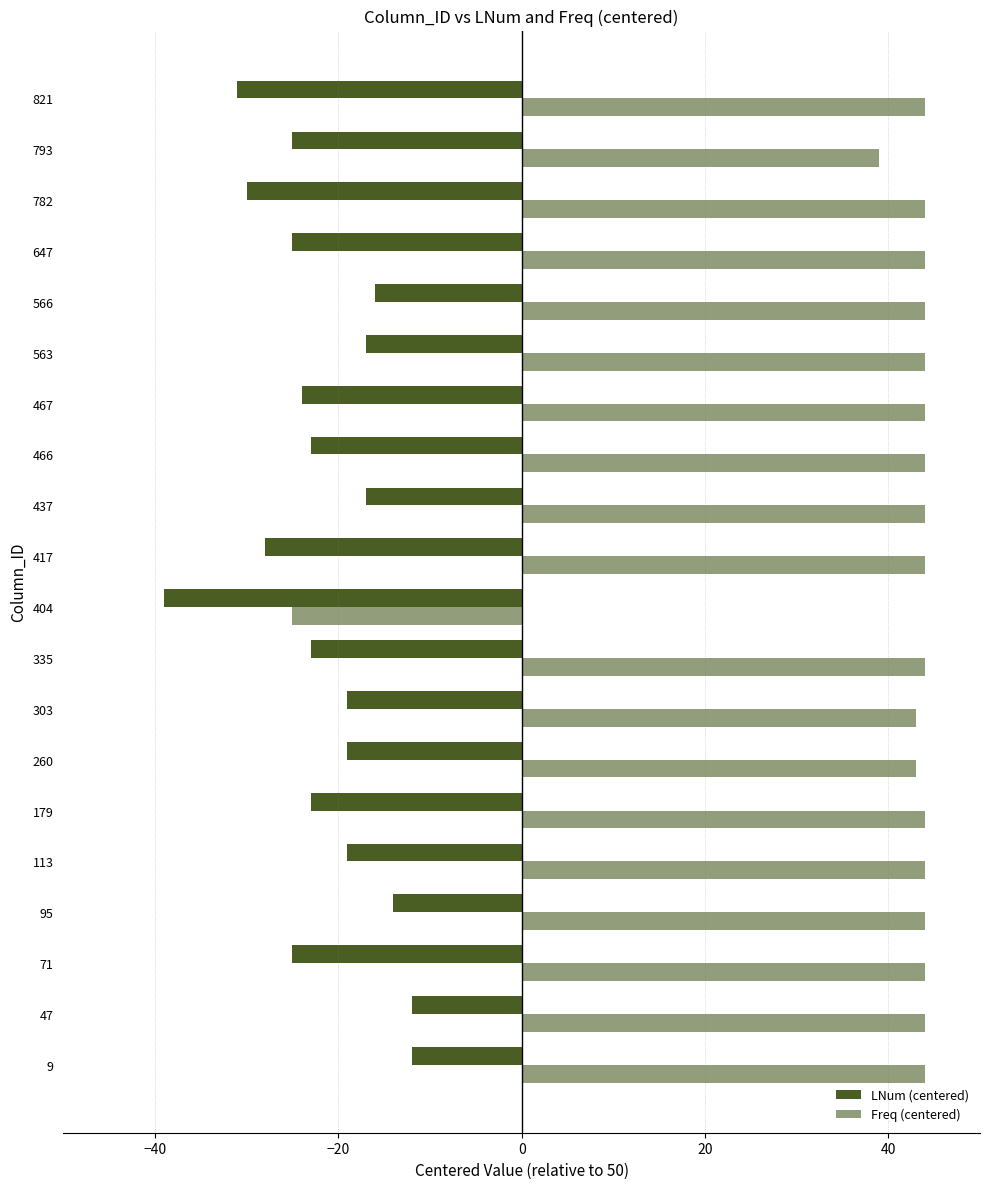

Count the number of data series in this chart.

2